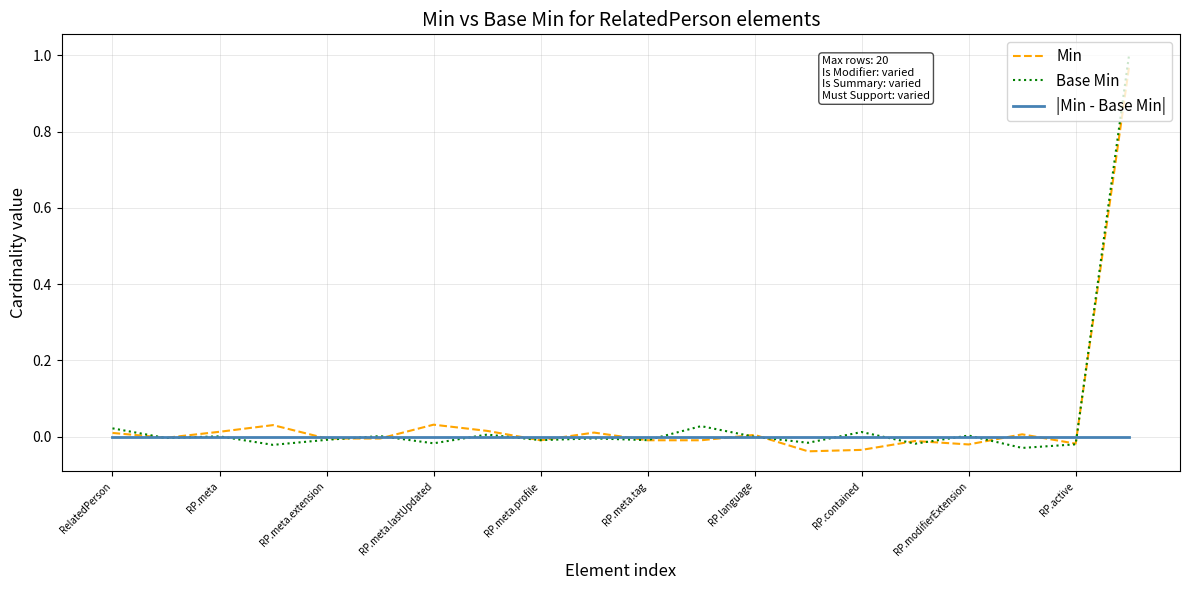

Is this an area chart (filled region under the line)?

No